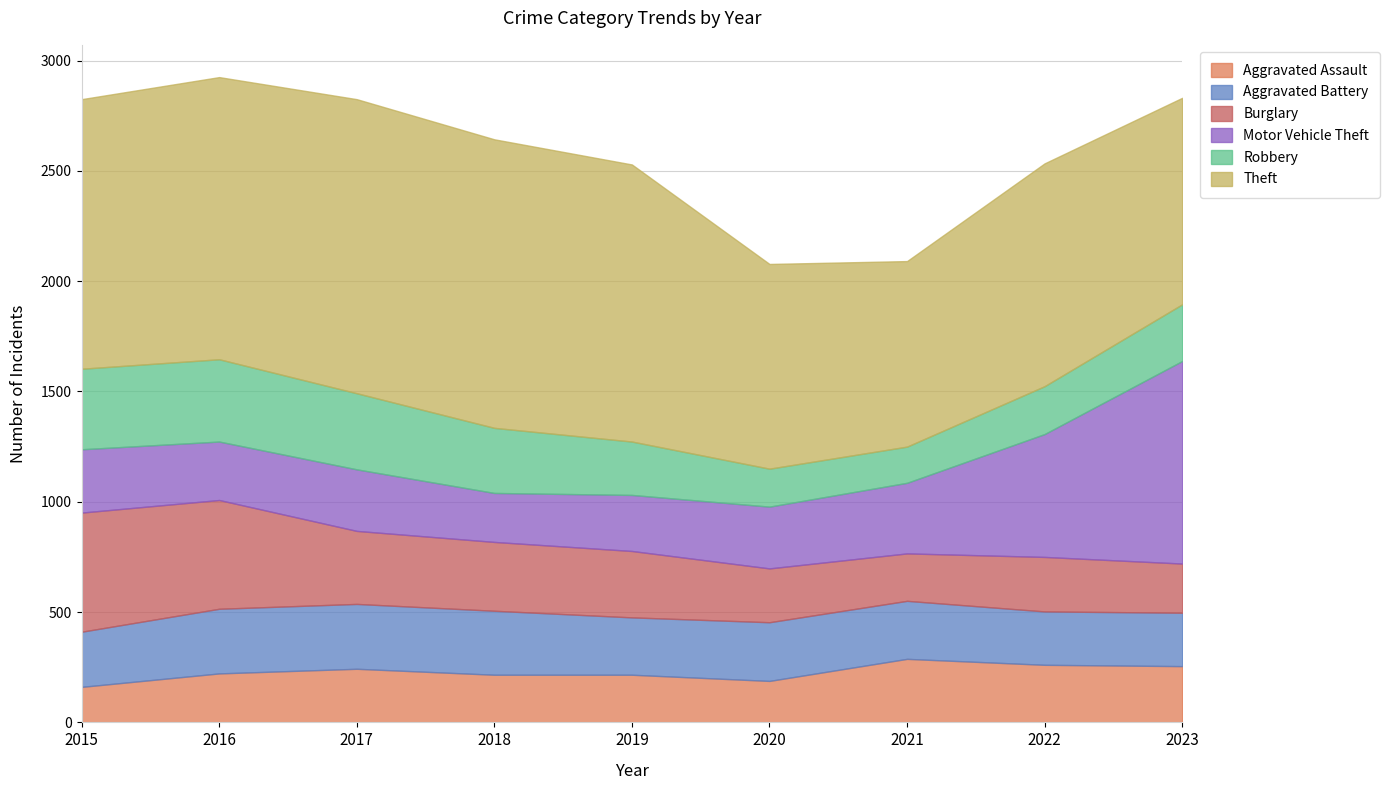

True or false: Aggravated Assault has a value of 289 at 2015.

False